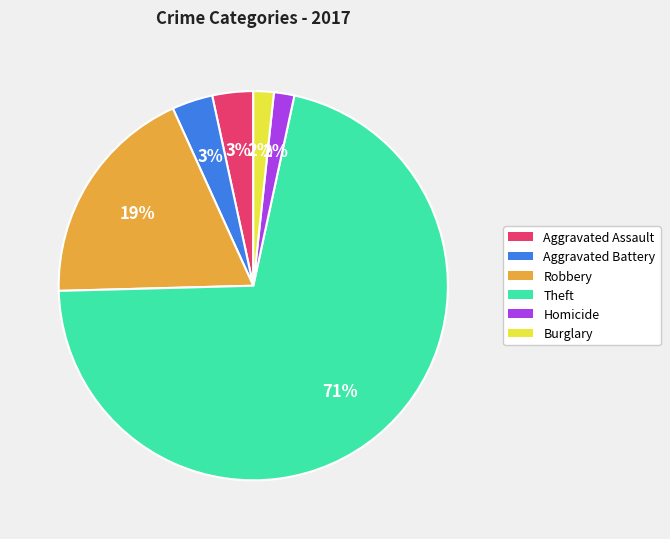

Combined, do Robbery and Aggravated Battery account for over 50%?

No